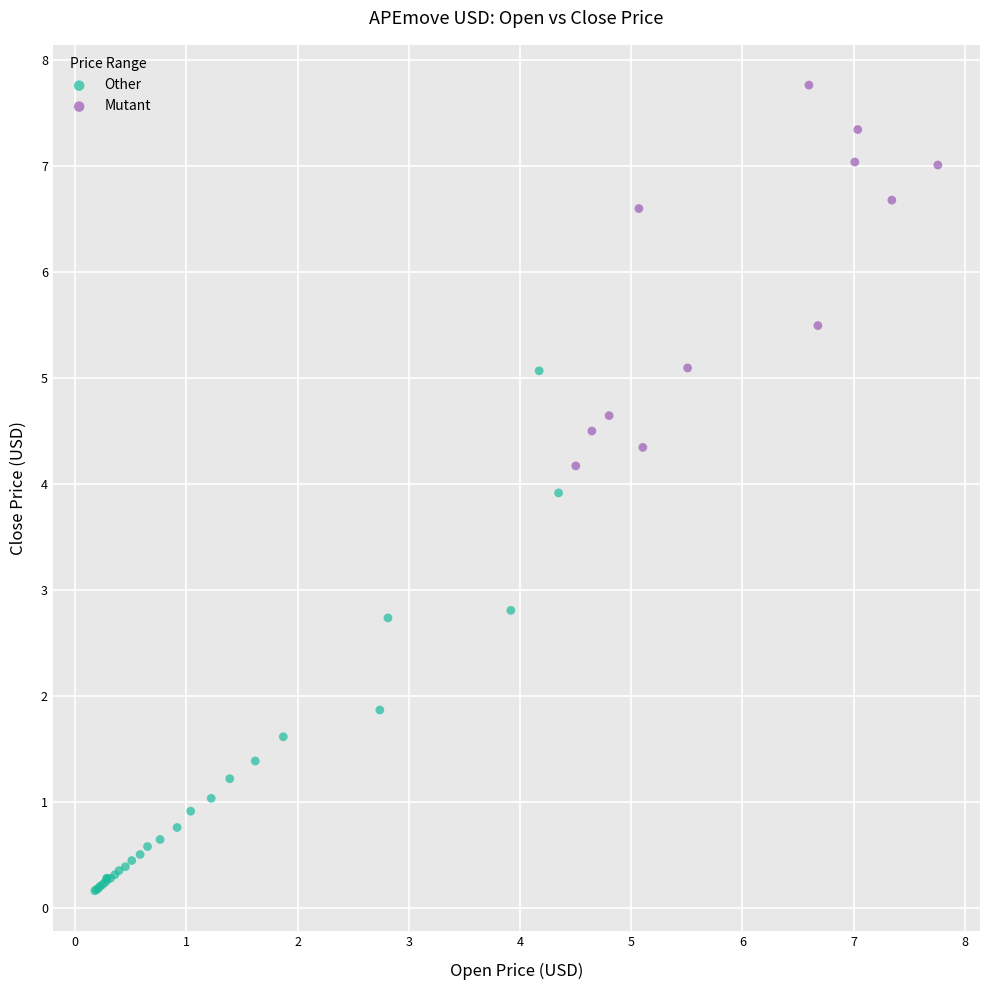

Which series contains the highest Y value?

Mutant